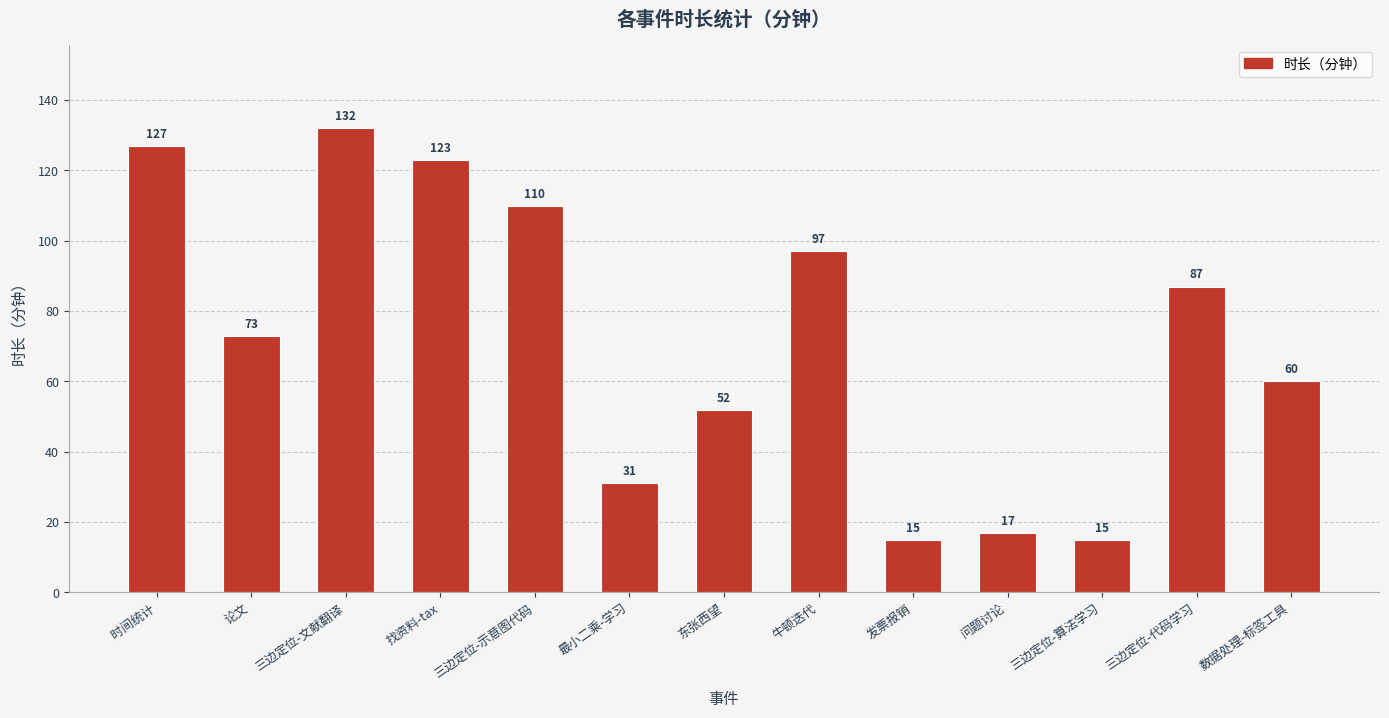

Which label corresponds to the largest value in the chart?

三边定位-文献翻译